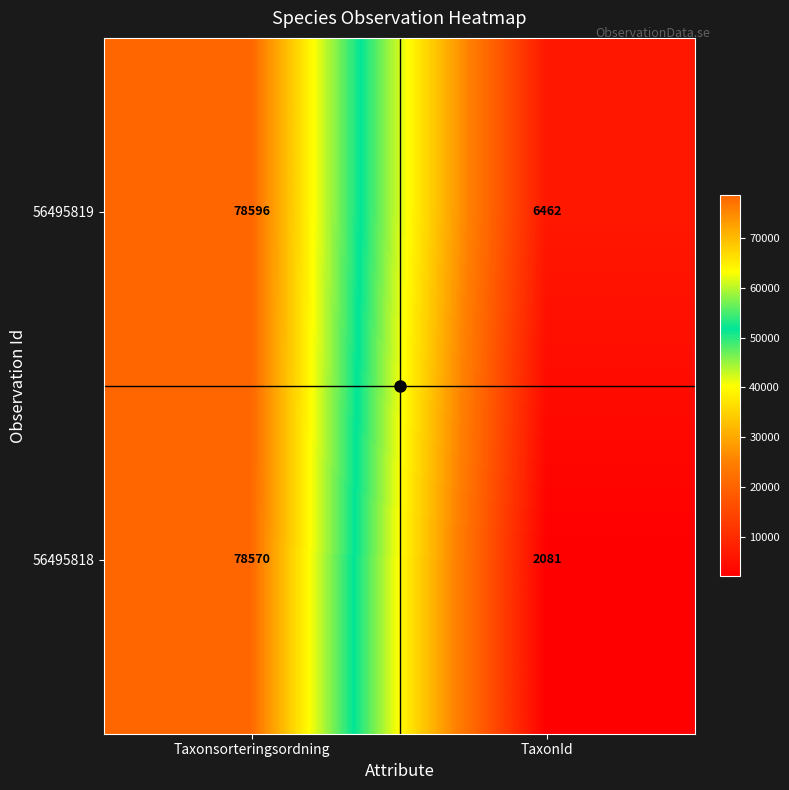

Rank the series by their maximum value, from lowest to highest.

56495818, 56495819